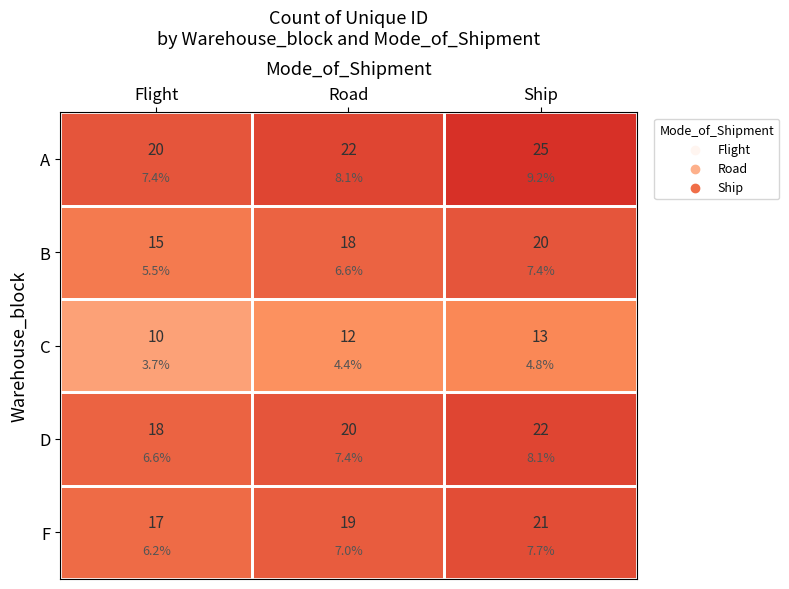

The value of F at Road is 7. True or false?

False